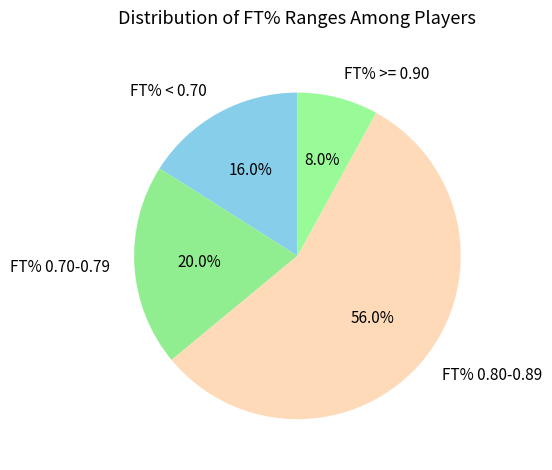

Count the number of slices in the pie.

4